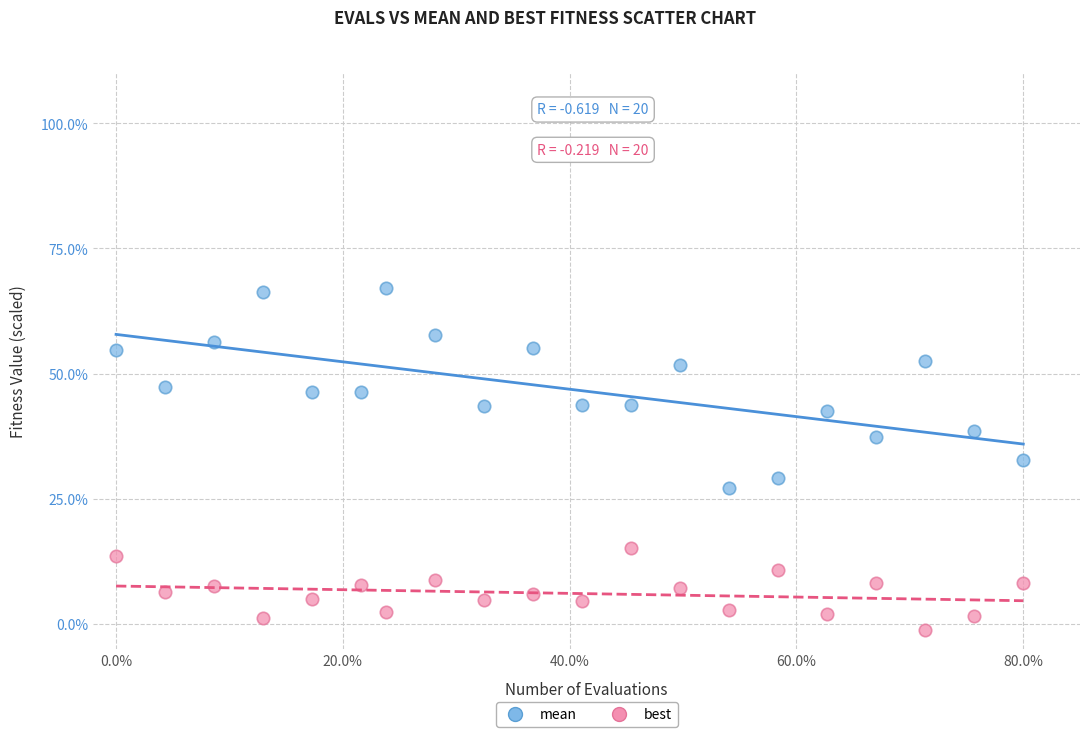

Across all data points, what is the range of Y values (max minus min)?

68.2